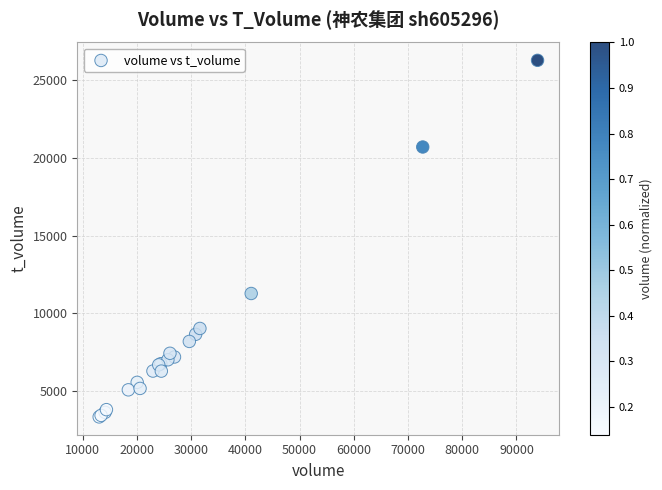

What Y value in the scatter plot is closest to 14808?

11272